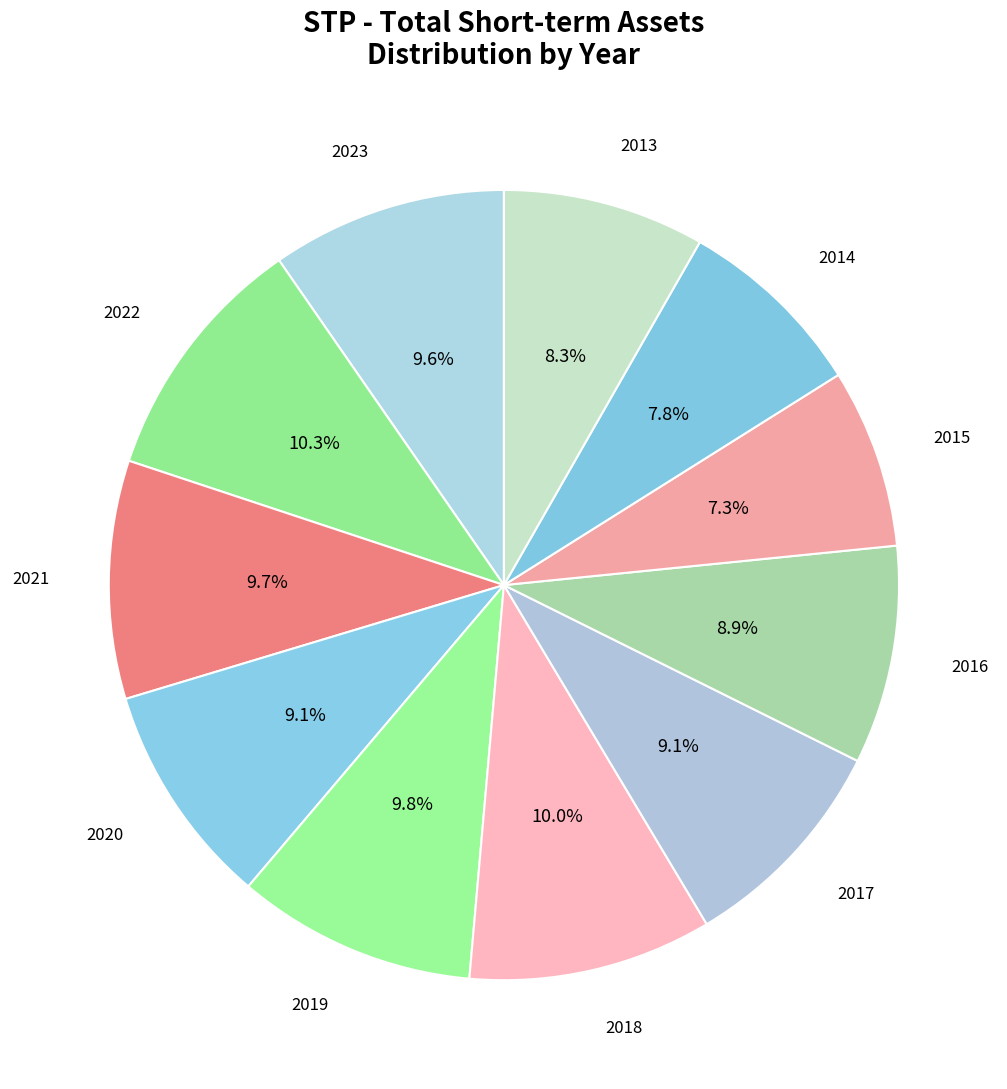

The 2013 slice represents 8% of the pie. True or false?

True